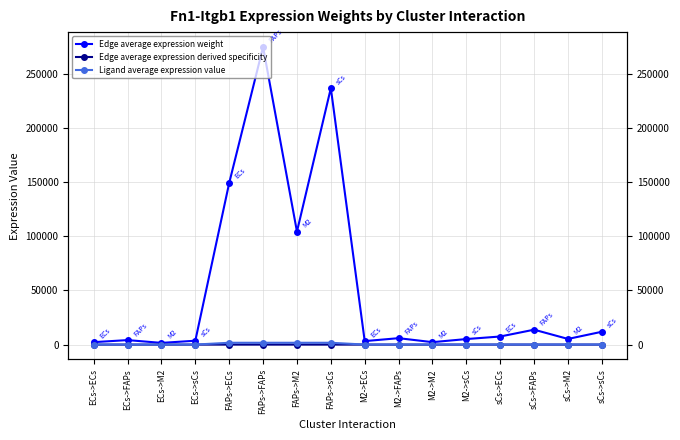

At which label is Edge average expression weight closest to 138166?

FAPs->ECs